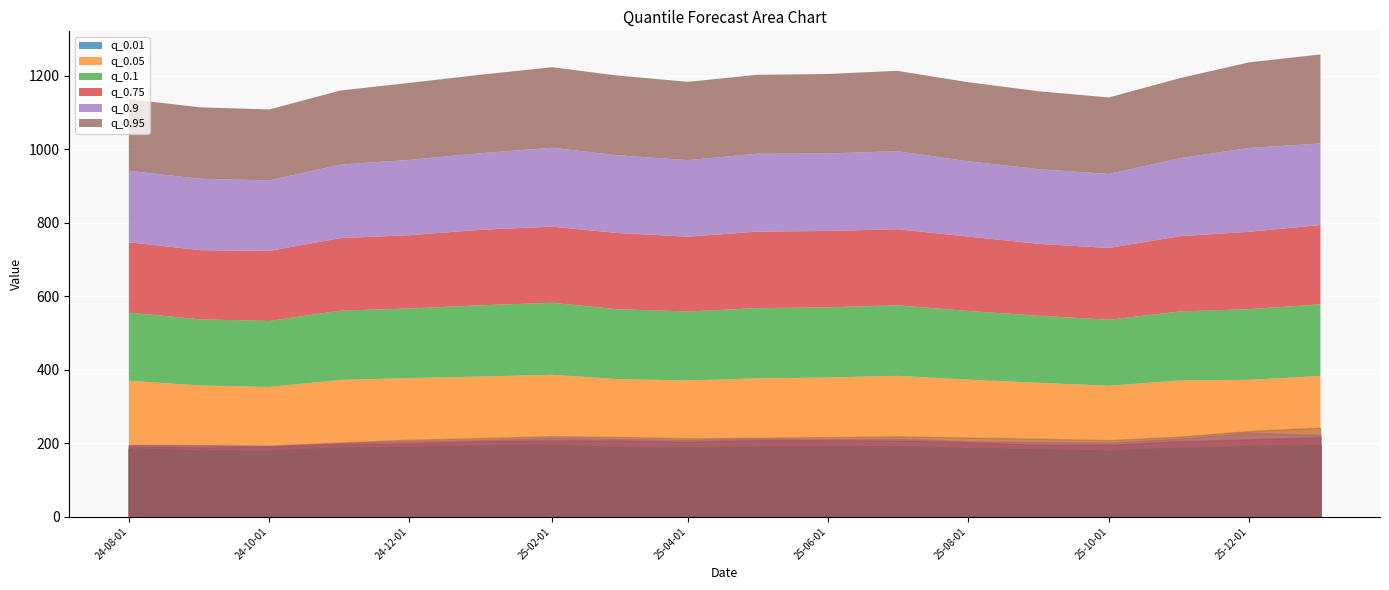

Reading left to right, extract all data points from this chart.

q_0.01: 184.4	178.0	176.3	185.8	187.7	189.5	191.4	186.8	182.9	187.1	188.5	191.4	186.5	181.8	177.9	184.5	184.8	188.1
q_0.05: 185.6	179.2	176.9	186.4	189.5	191.9	195.0	188.0	187.8	189.5	190.3	192.0	186.5	182.5	178.5	186.4	187.9	194.8
q_0.1: 185.7	180.0	179.8	188.6	189.7	194.2	196.0	190.2	188.1	191.1	191.2	192.1	187.2	182.5	179.9	187.9	192.4	195.2
q_0.75: 191.5	188.5	190.7	197.6	199.4	205.6	207.4	207.6	203.6	208.4	208.0	207.2	202.4	195.8	195.4	205.0	210.6	216.0
q_0.9: 194.5	194.4	192.1	200.2	205.3	208.6	214.8	211.7	208.5	212.2	210.9	212.6	205.1	203.4	201.5	212.5	228.4	222.2
q_0.95: 195.3	194.5	193.1	201.7	209.6	213.8	219.3	217.2	213.3	214.8	216.5	218.8	215.2	212.1	208.3	217.9	233.1	242.3